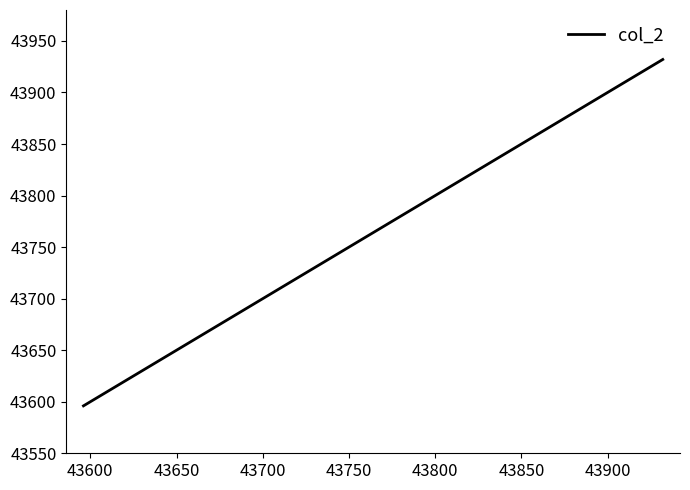

What is the maximum value shown in the chart?

43932